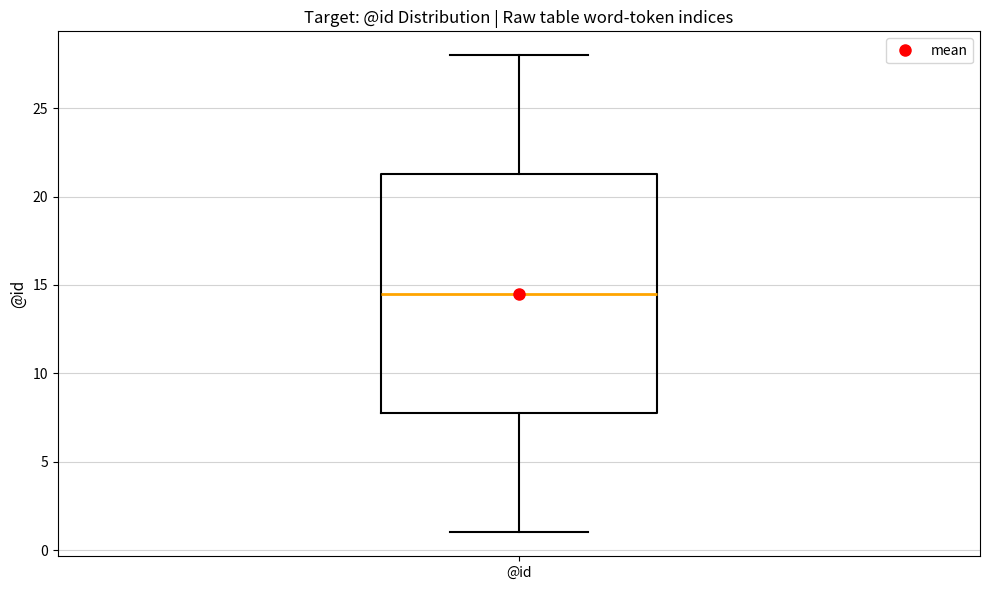

Read this box plot against the y-axis: the position of the median line, the range covered by the box, and the ends of both whiskers. The values are not printed on the chart, so give them approximately, as read against the axis.

median 14.5, box 8.0 to 21.5, whiskers 1.0 to 28.0